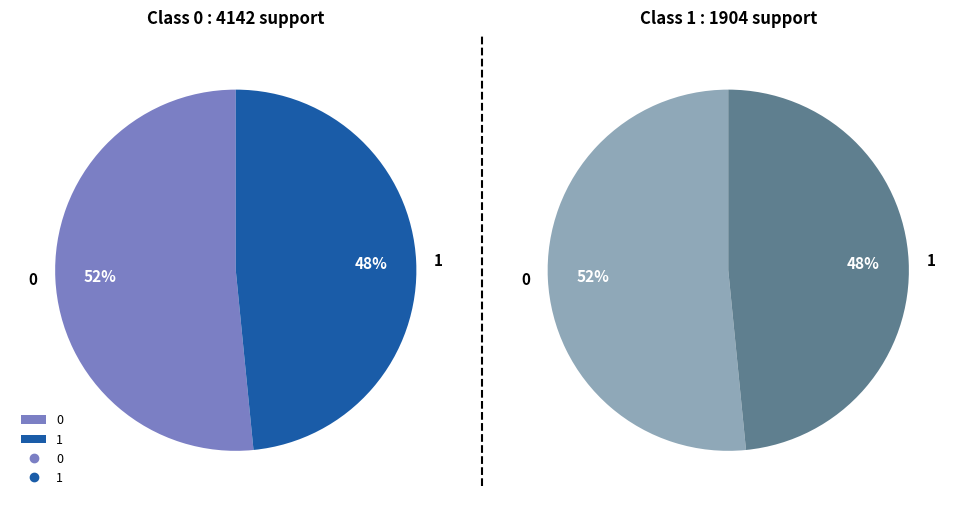

Count the number of slices in the pie.

2